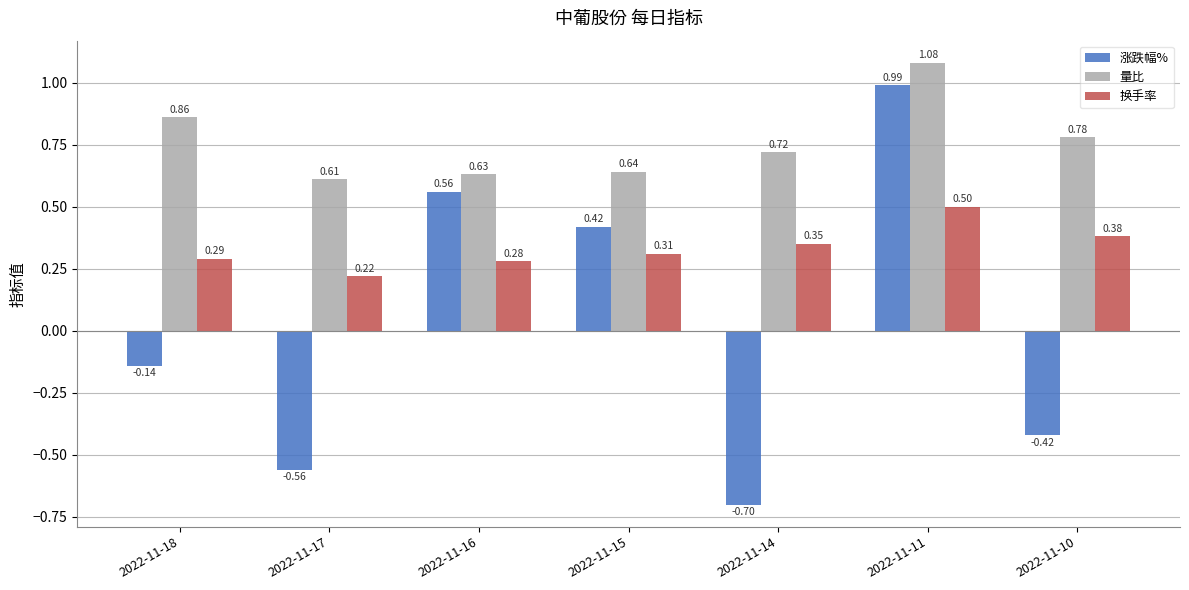

What is the difference between the maximum and minimum values in the 涨跌幅% series?

1.7